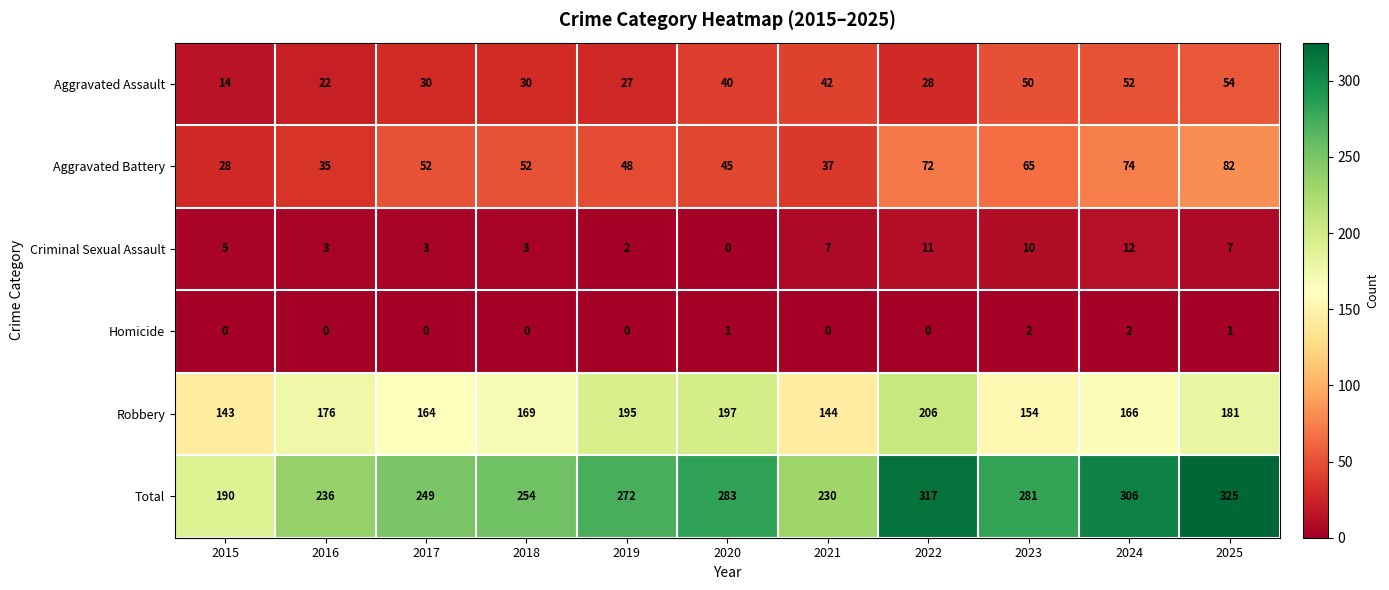

The Aggravated Battery series shows 118 at 2025. True or false?

False